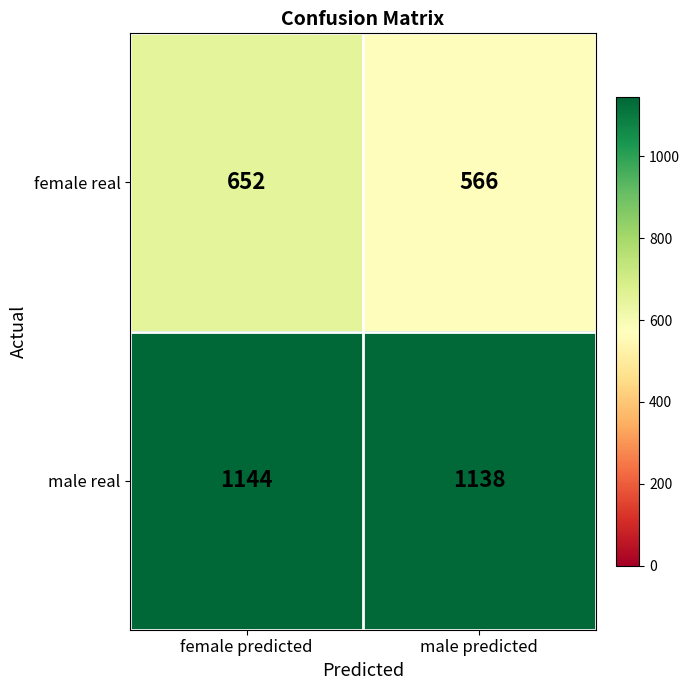

Rank the series by their maximum value, from highest to lowest.

male real, female real